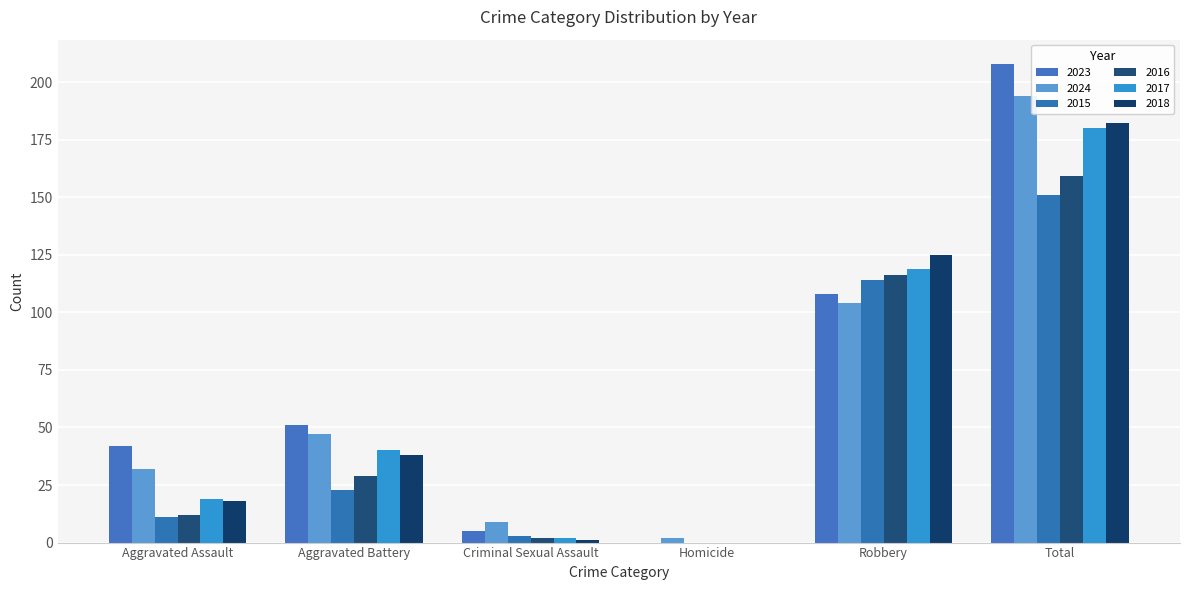

How many data points does each series have?

6